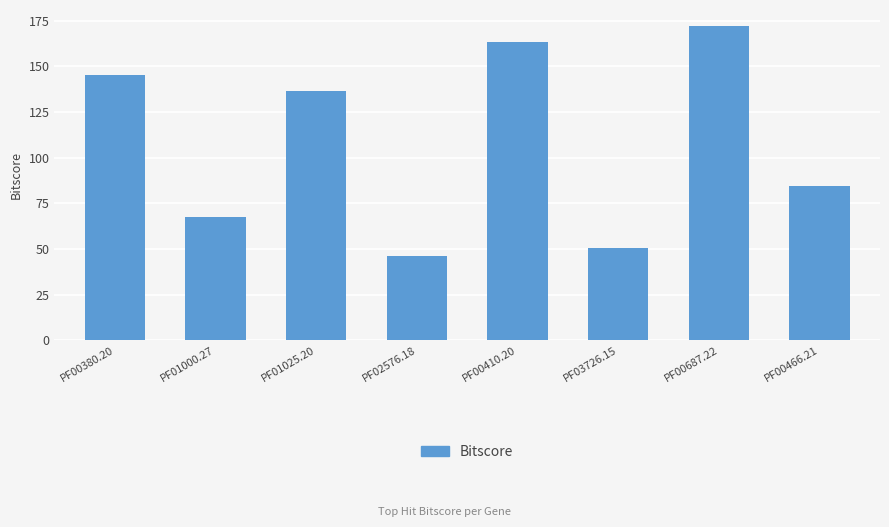

What is the smallest value displayed?

46.2